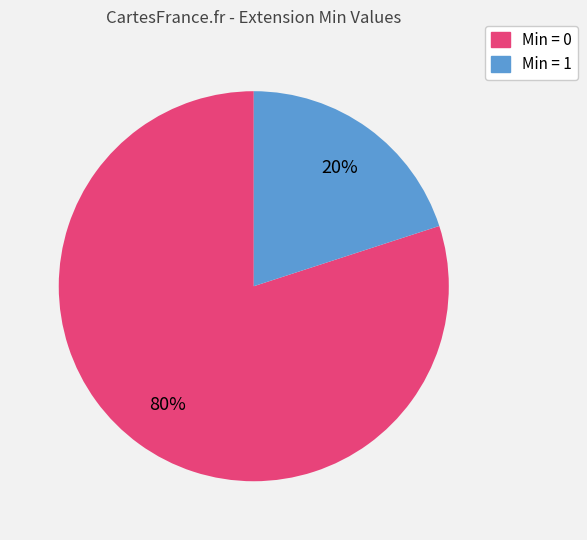

To the nearest percent, what is the difference between the largest and smallest slice percentages?

60%